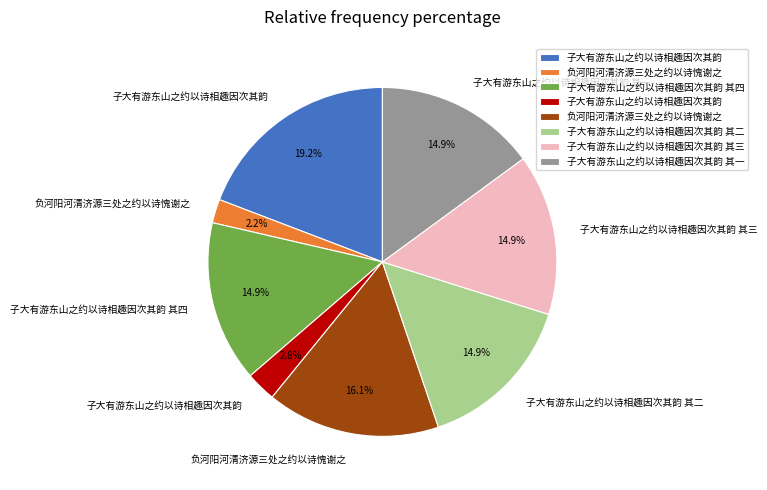

How many segments does this pie chart have?

8